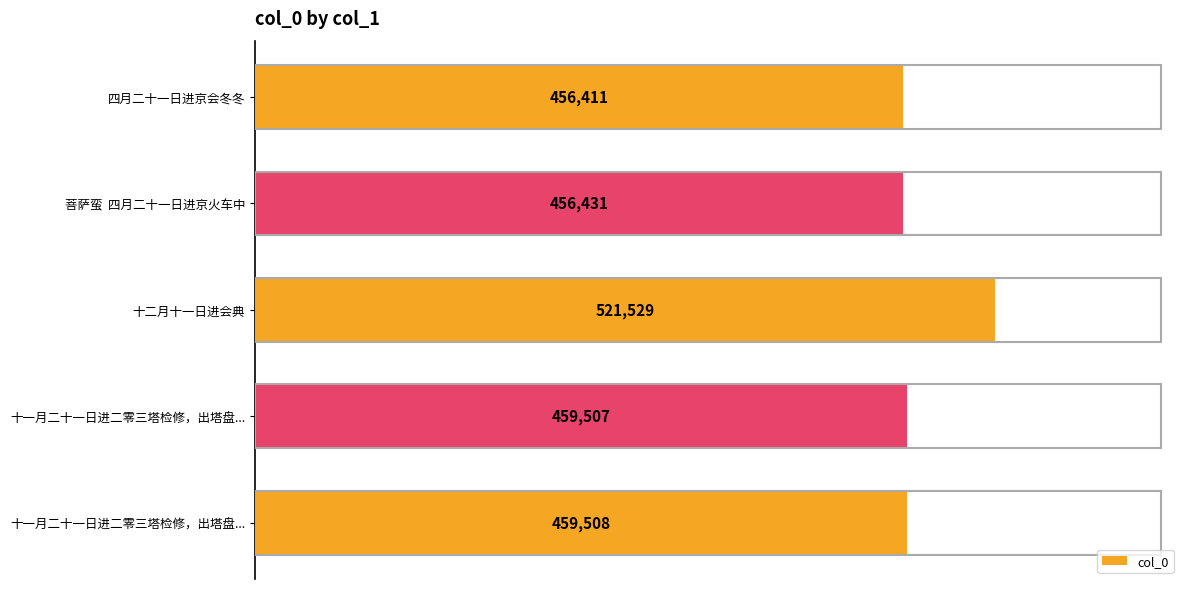

Does the chart contain any negative values?

No